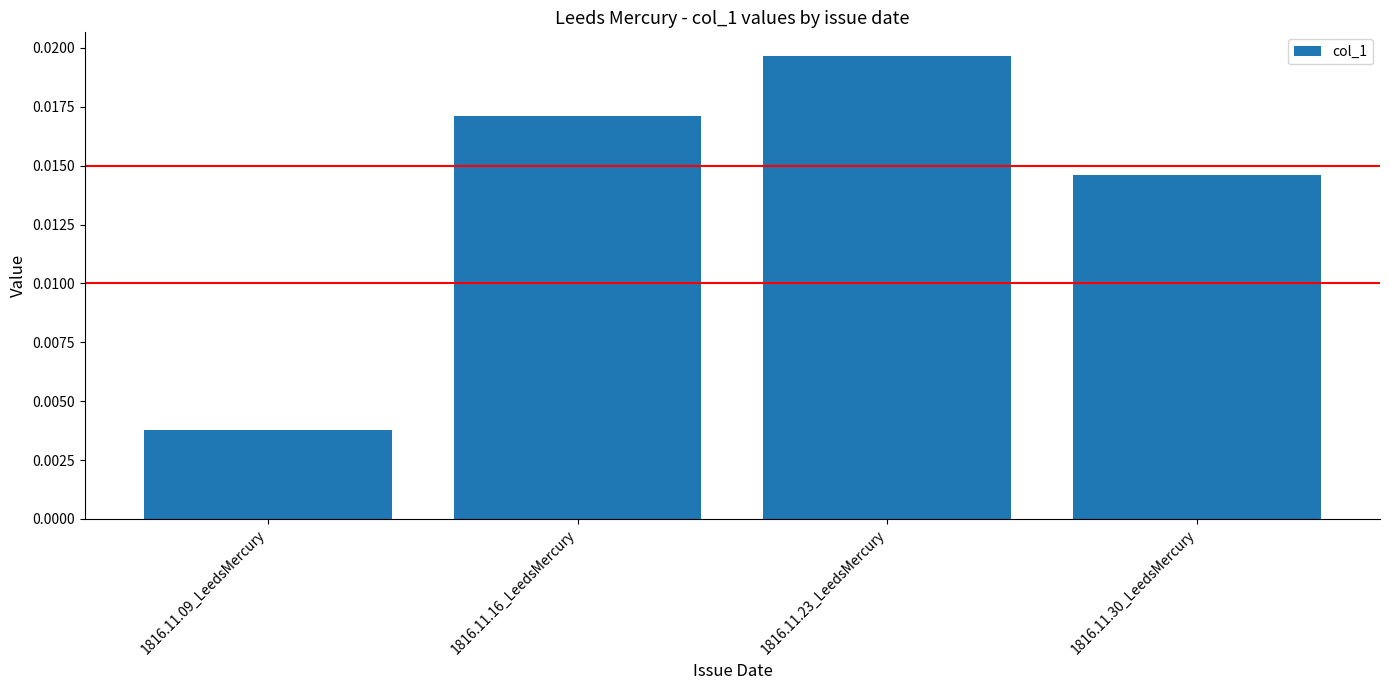

Count the values in the range 0 to 1.

4